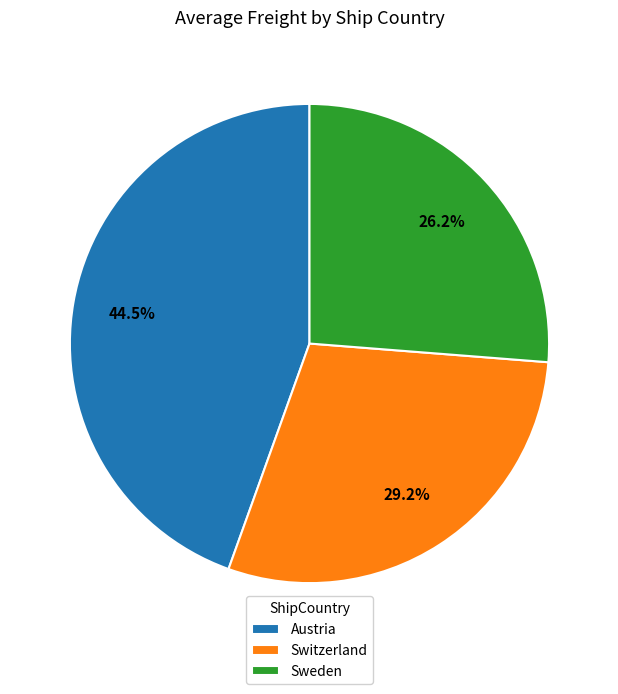

Is there a majority slice in this chart?

No